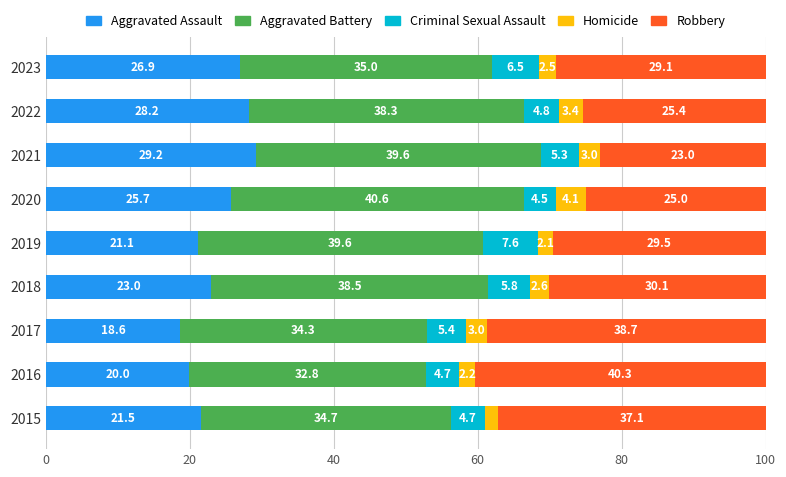

What is the total value across all series at 2018?

100.0